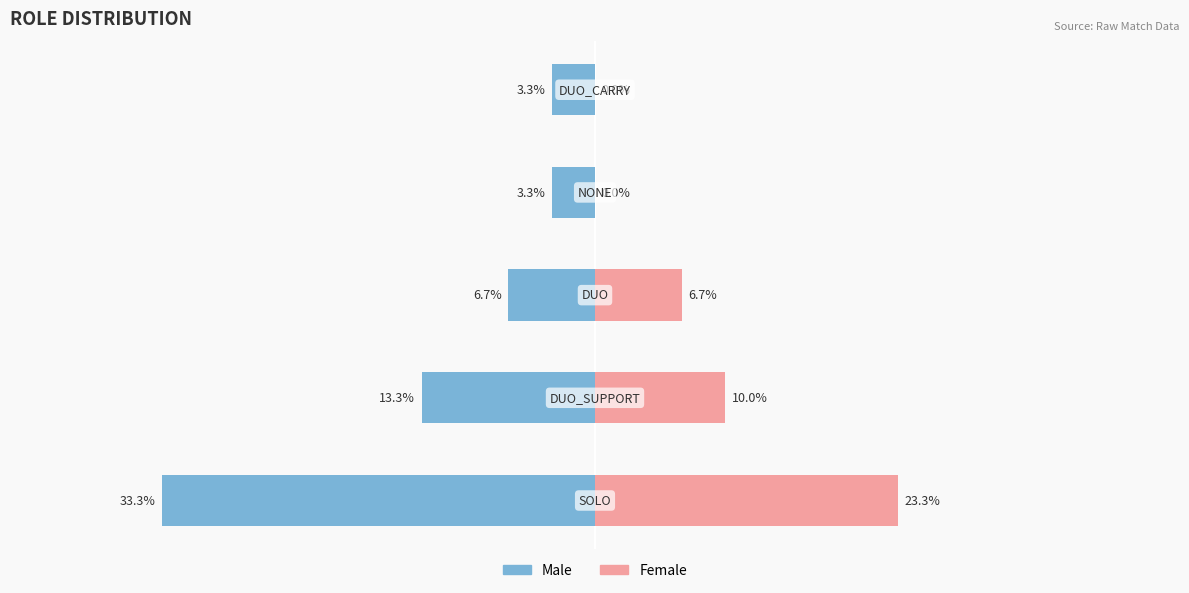

What is the value of the Female bar at the 3rd from the left?

6.7